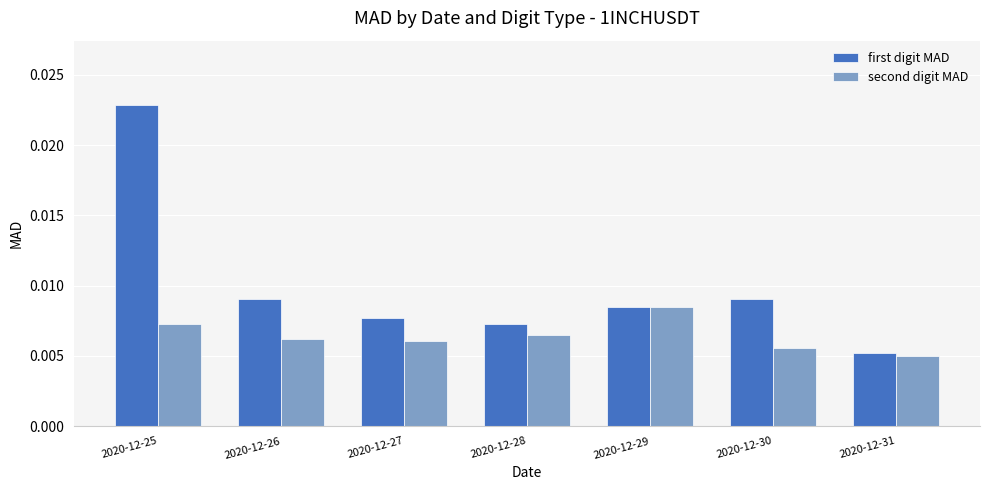

Which series changed the most between 2020-12-25 and 2020-12-30?

first digit MAD